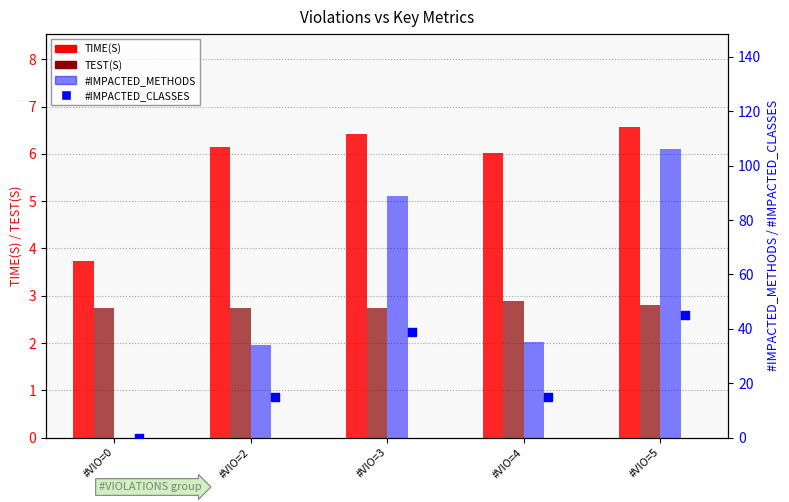

Which series has the largest Y range (max minus min)?

#IMPACTED_METHODS